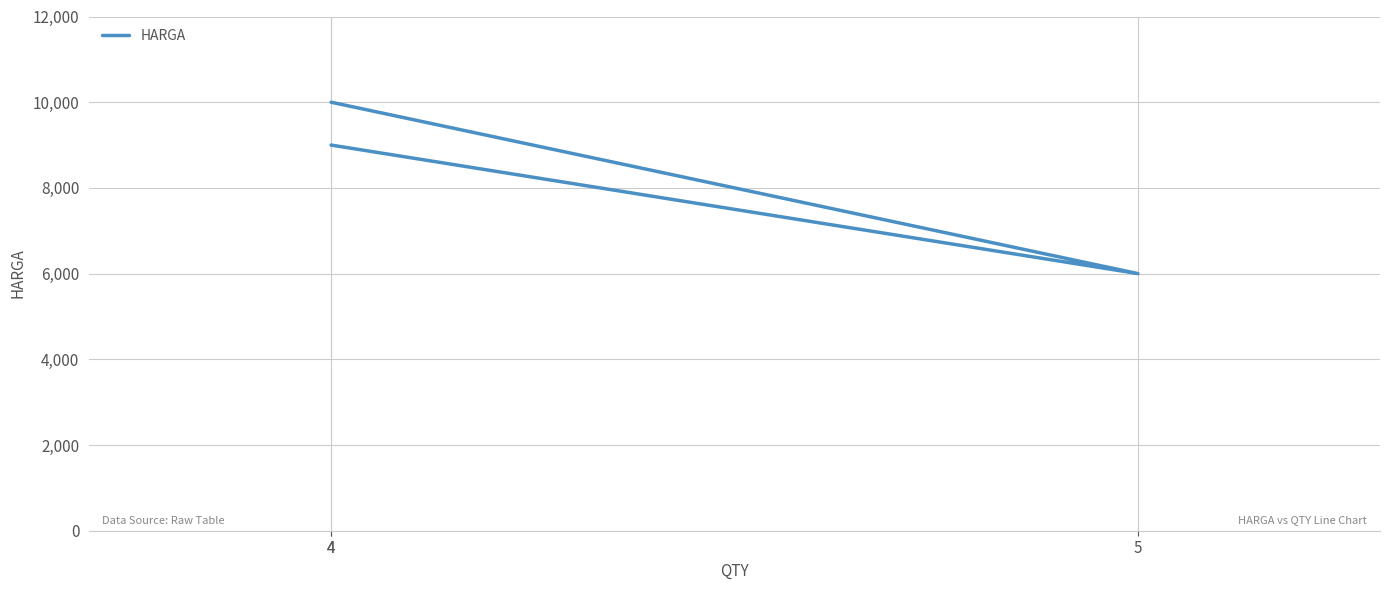

Which category has the lowest value across all series?

5